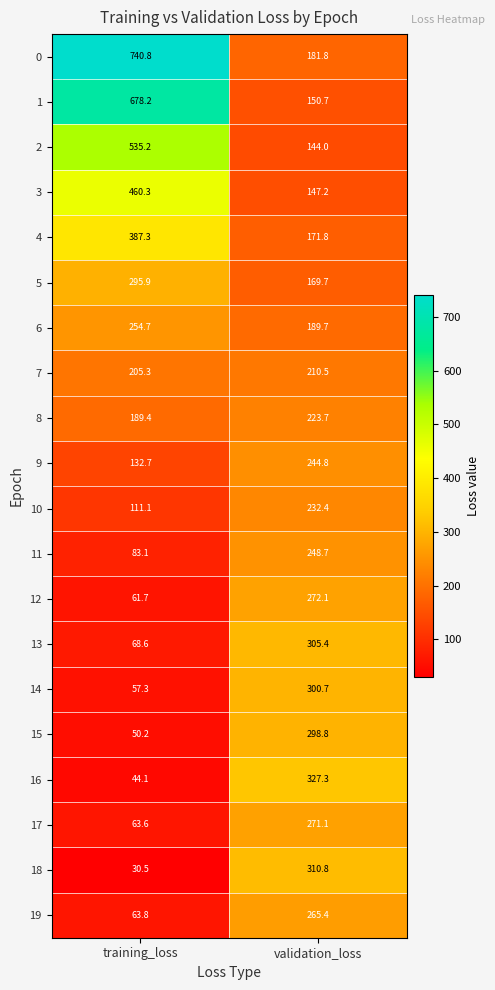

Is it true that 9 equals 33.7 at training_loss?

False